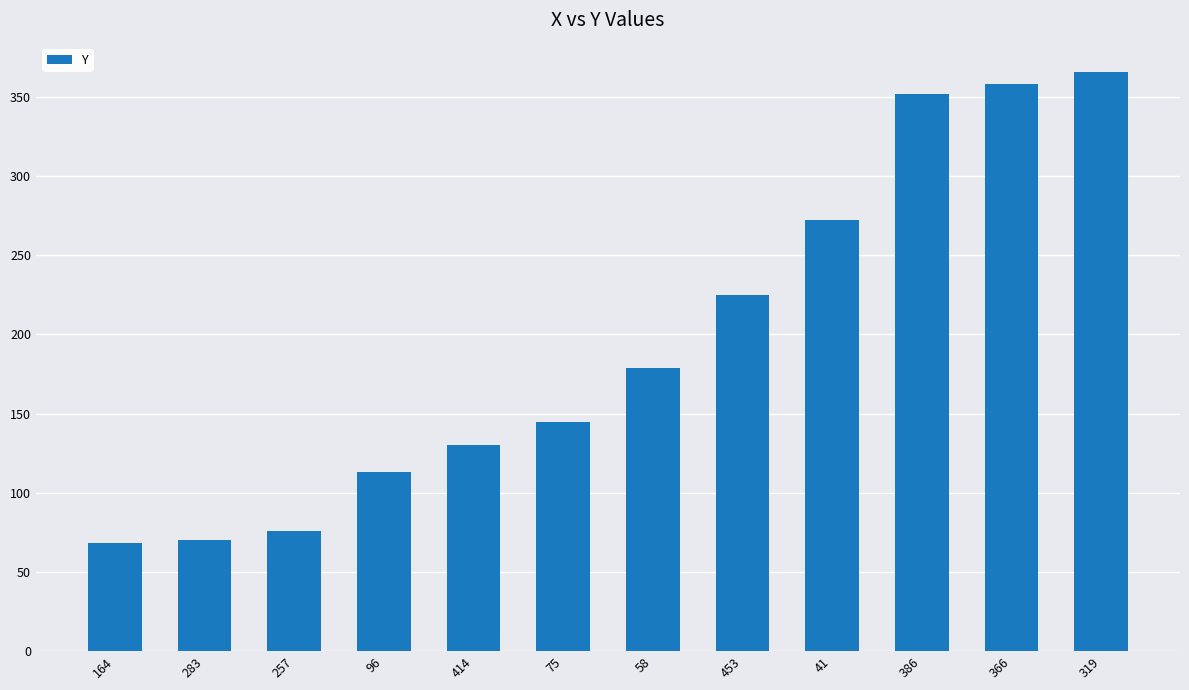

What is the approximate value at 58?

179